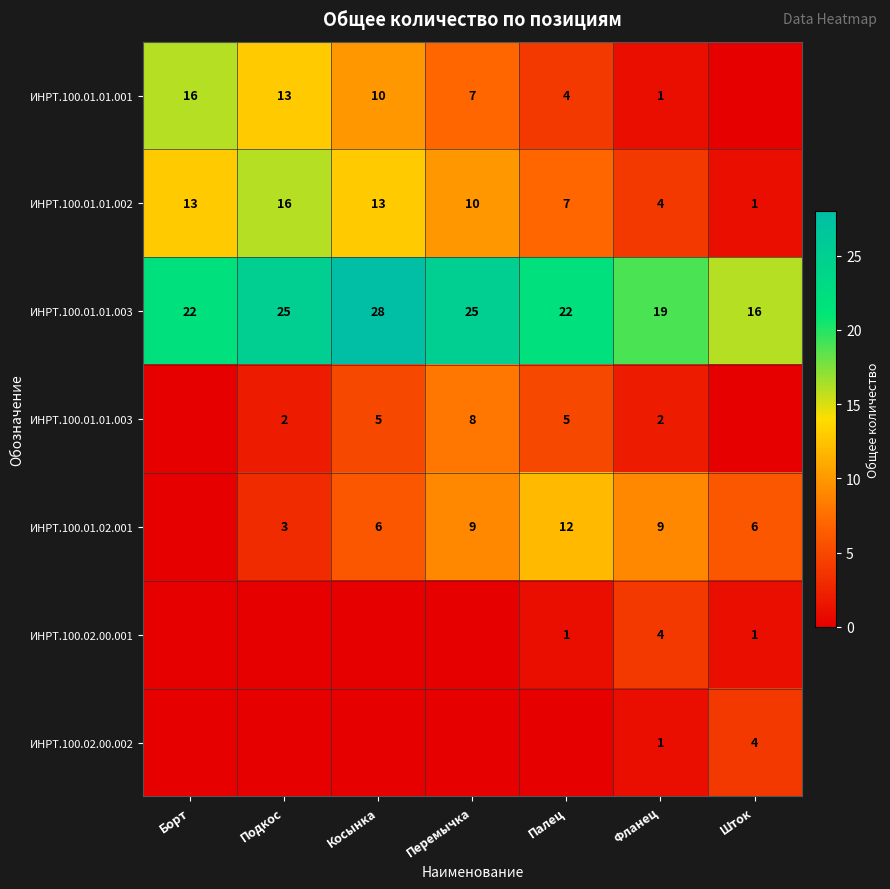

Which label corresponds to the largest value in the chart?

Косынка